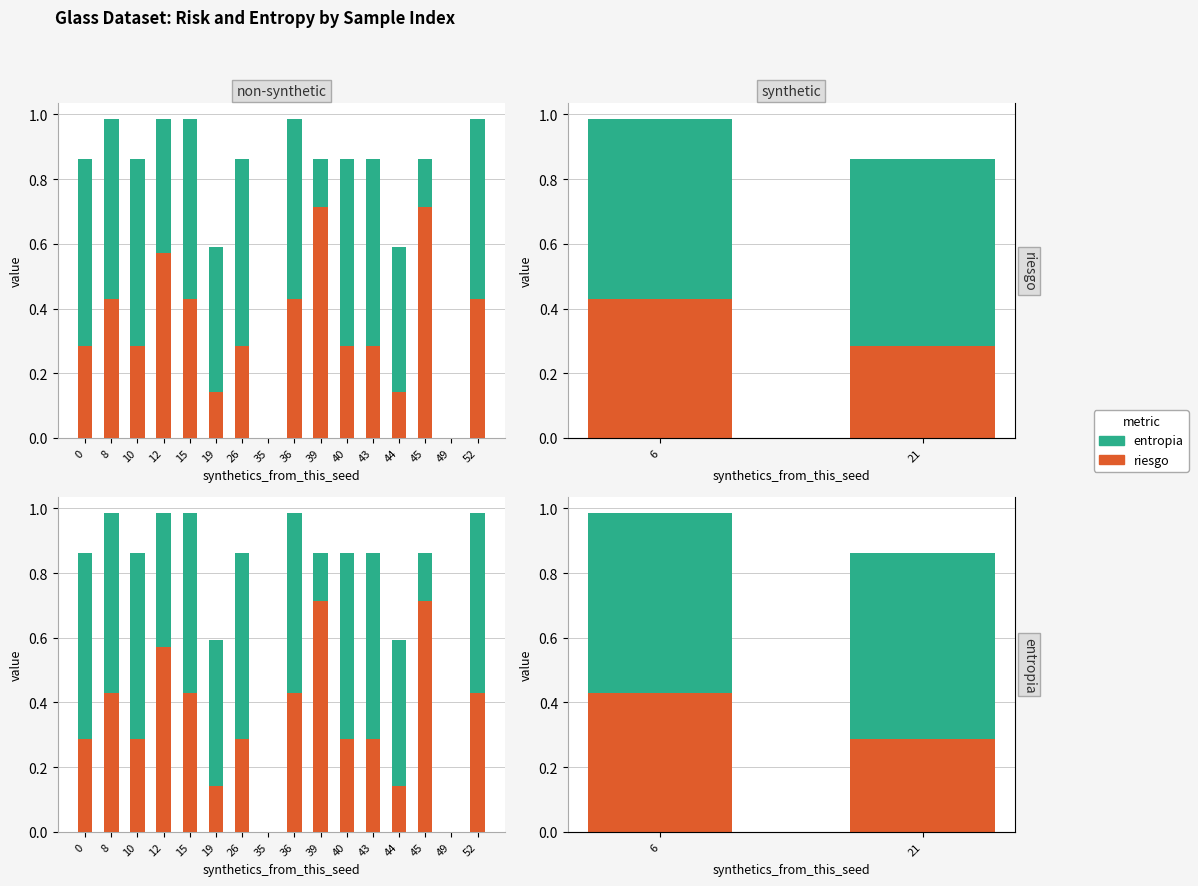

Which series changed the most between 6 and 21?

riesgo